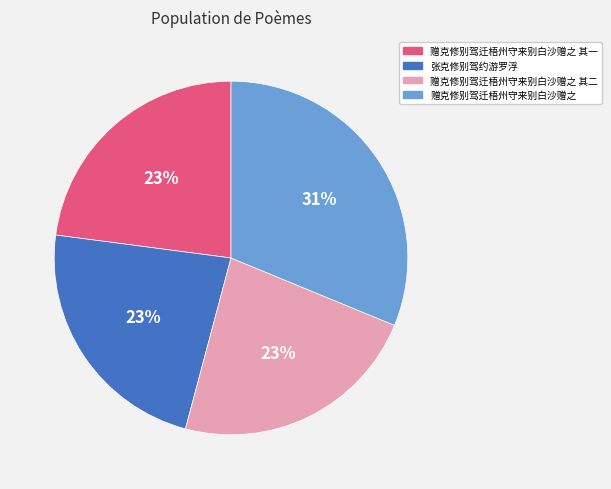

To the nearest percent, what portion does 张克修别驾约游罗浮 represent?

23%